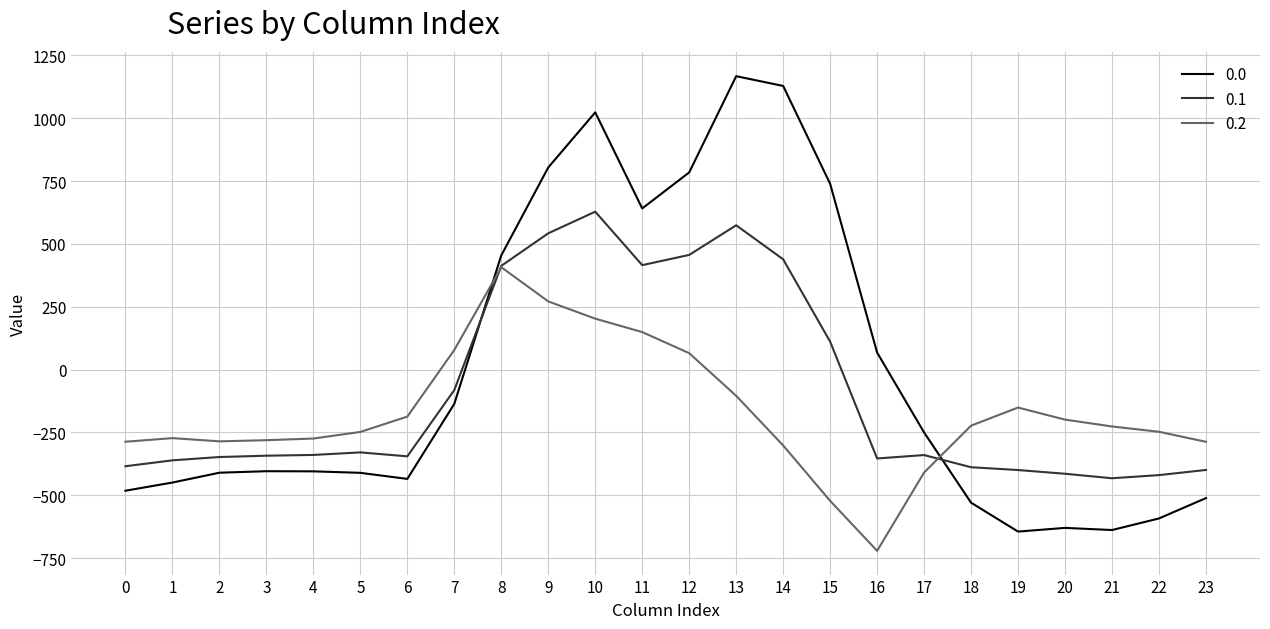

What is the sum of the 0.0 values at 18 and 12?

254.8